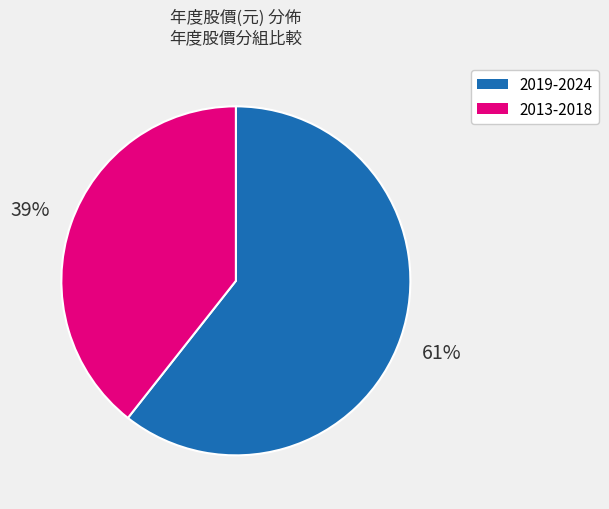

To the nearest percent, what is the average slice percentage?

50%